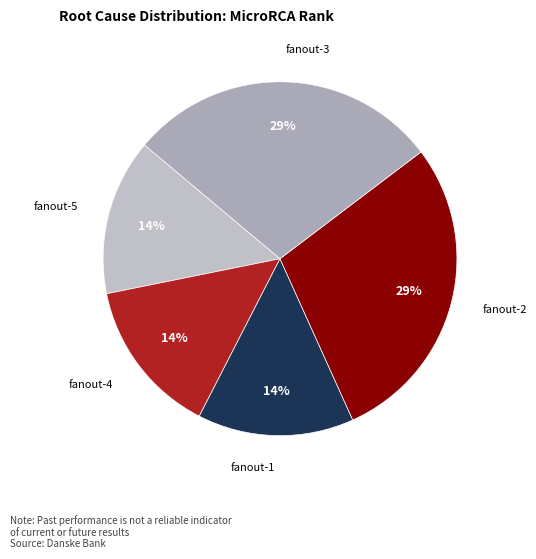

Which category has the smallest portion of the pie?

fanout-5